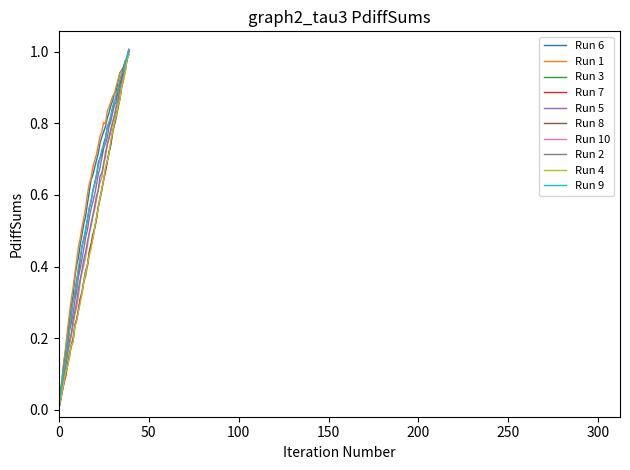

At which category is the sum across all series the highest?

39